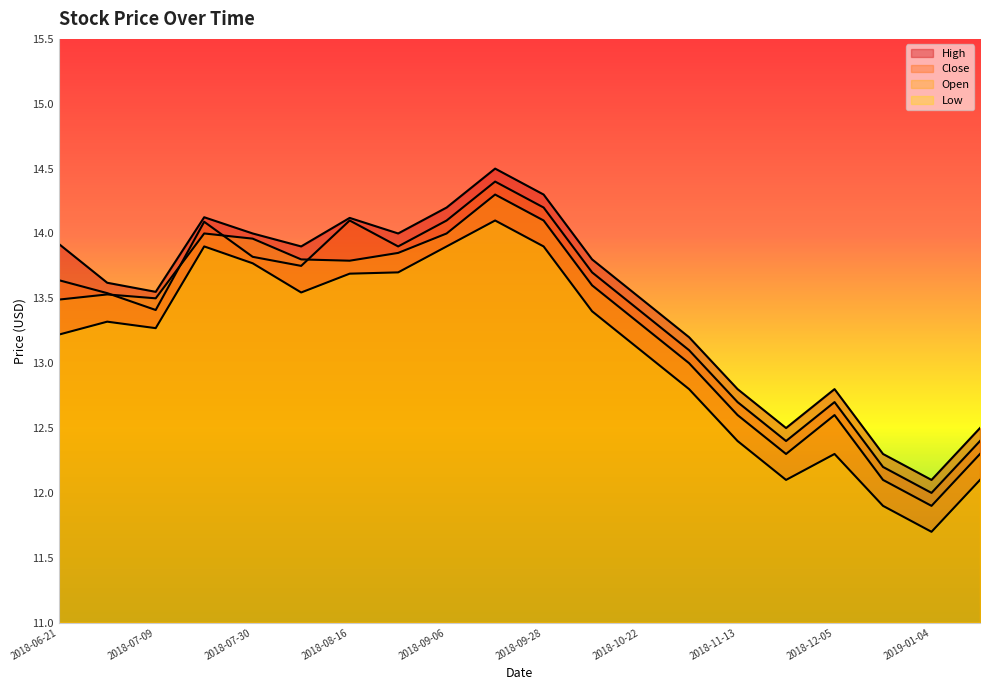

What is the lowest value of the Close series?

12.0